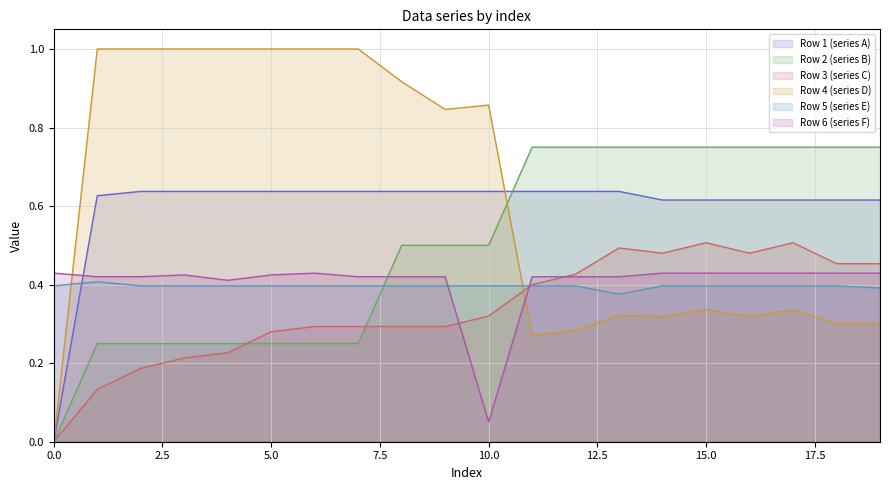

Which series changed the most between 3 and 7?

Row 3 (series C)